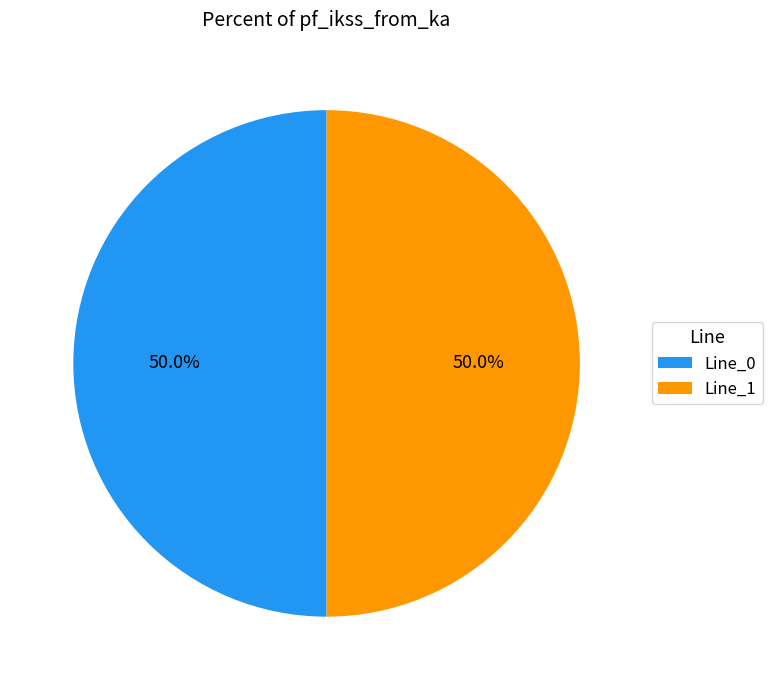

What is the total percentage of Line_1 and Line_0?

100.0%